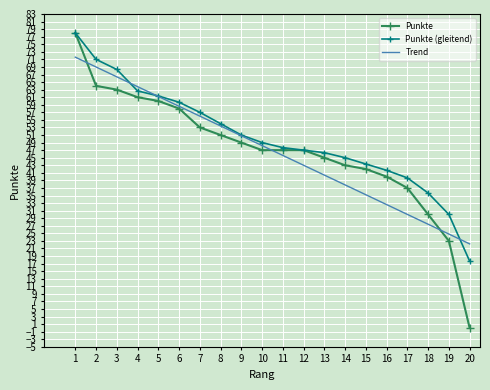

Reading left to right, transcribe all the data shown in this chart.

Punkte: 78.0	64.0	63.0	61.0	60.0	58.0	53.0	51.0	49.0	47.0	47.0	47.0	45.0	43.0	42.0	40.0	37.0	30.0	23.0	0.0
Punkte (gleitend): 78.0	71.0	68.3	62.7	61.3	59.7	57.0	54.0	51.0	49.0	47.7	47.0	46.3	45.0	43.3	41.7	39.7	35.7	30.0	17.7
Trend: 71.6	69.0	66.4	63.8	61.2	58.6	56.0	53.4	50.8	48.2	45.6	43.0	40.4	37.8	35.2	32.6	30.0	27.4	24.8	22.2